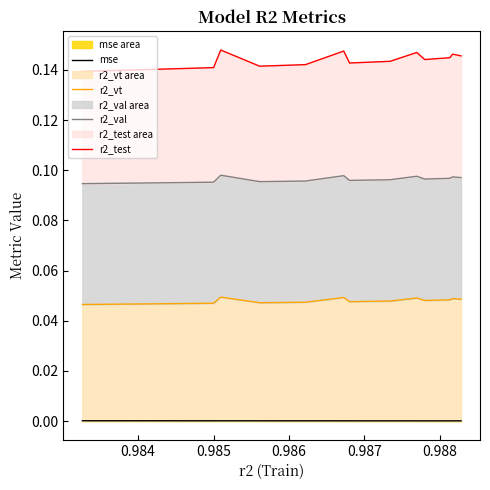

True or false: r2_val has more than 0 interior local peaks.

True